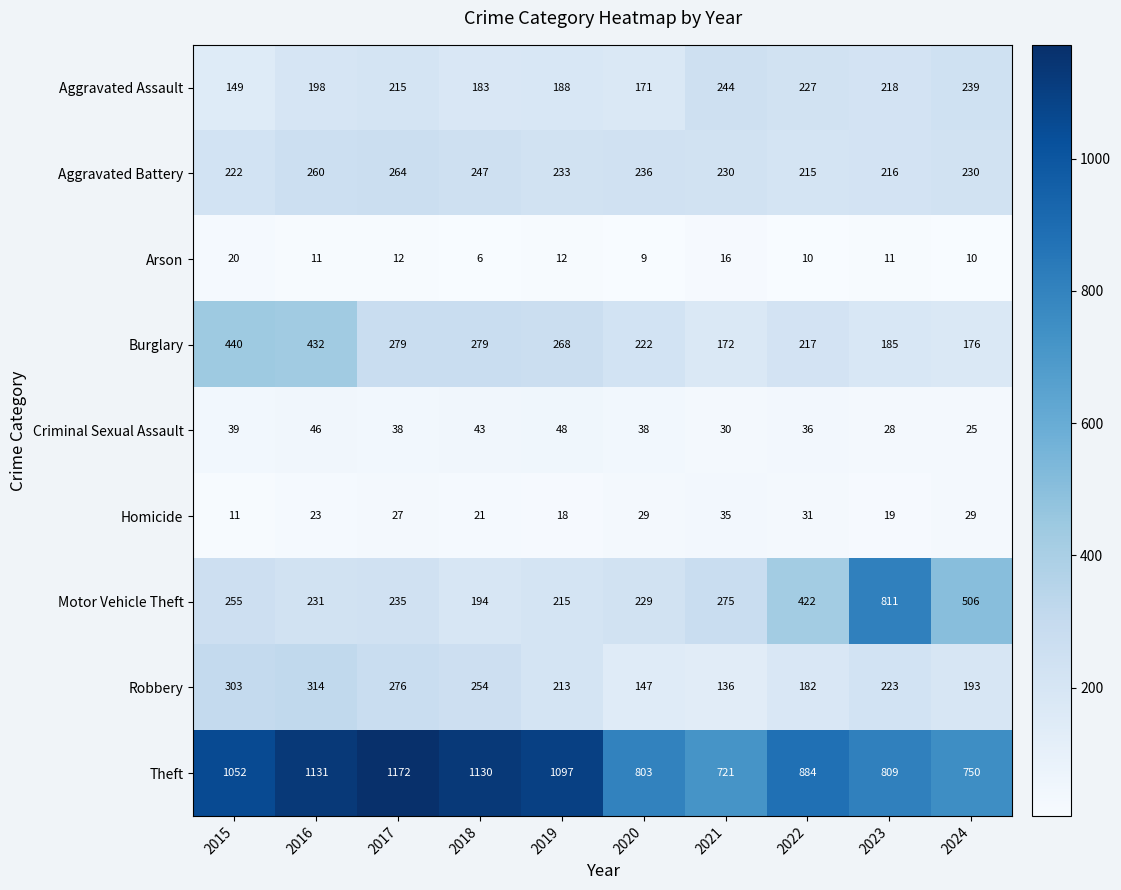

At which category does the chart reach its minimum across all series?

2018